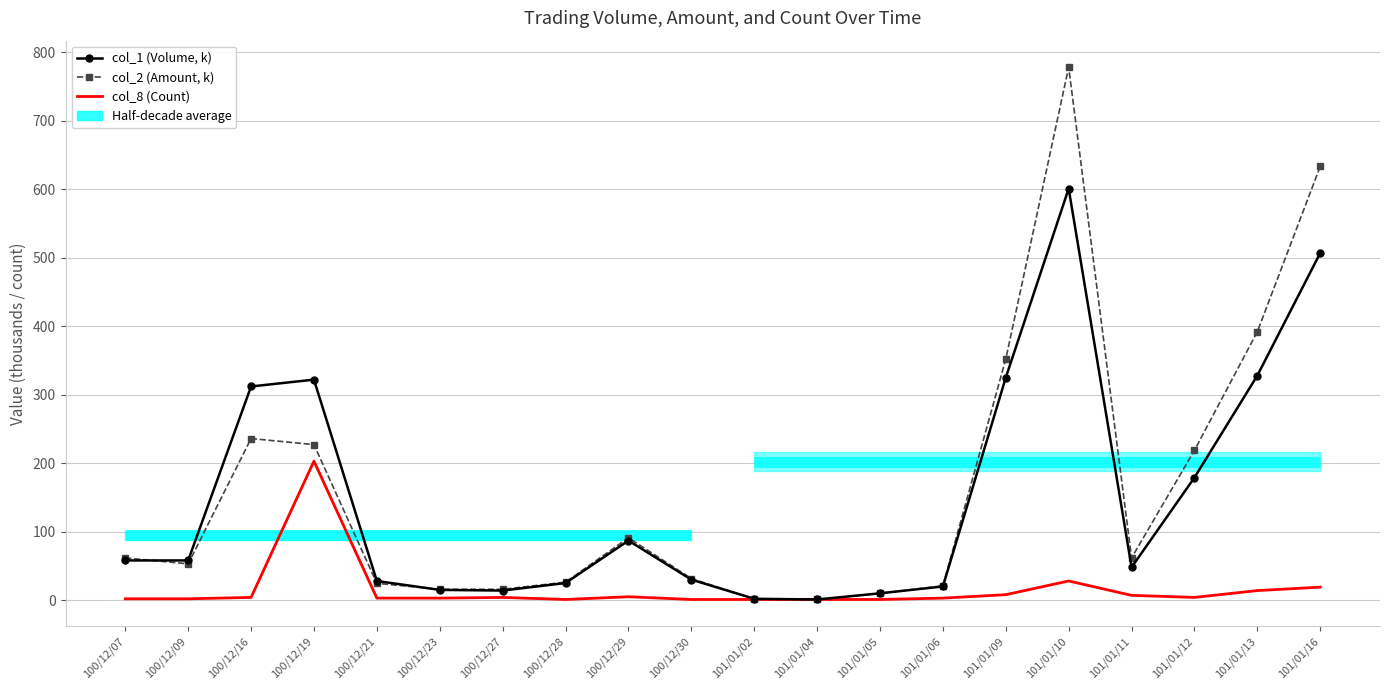

What are all the series names shown in the legend?

col_1 (Volume, k), col_2 (Amount, k), col_8 (Count)